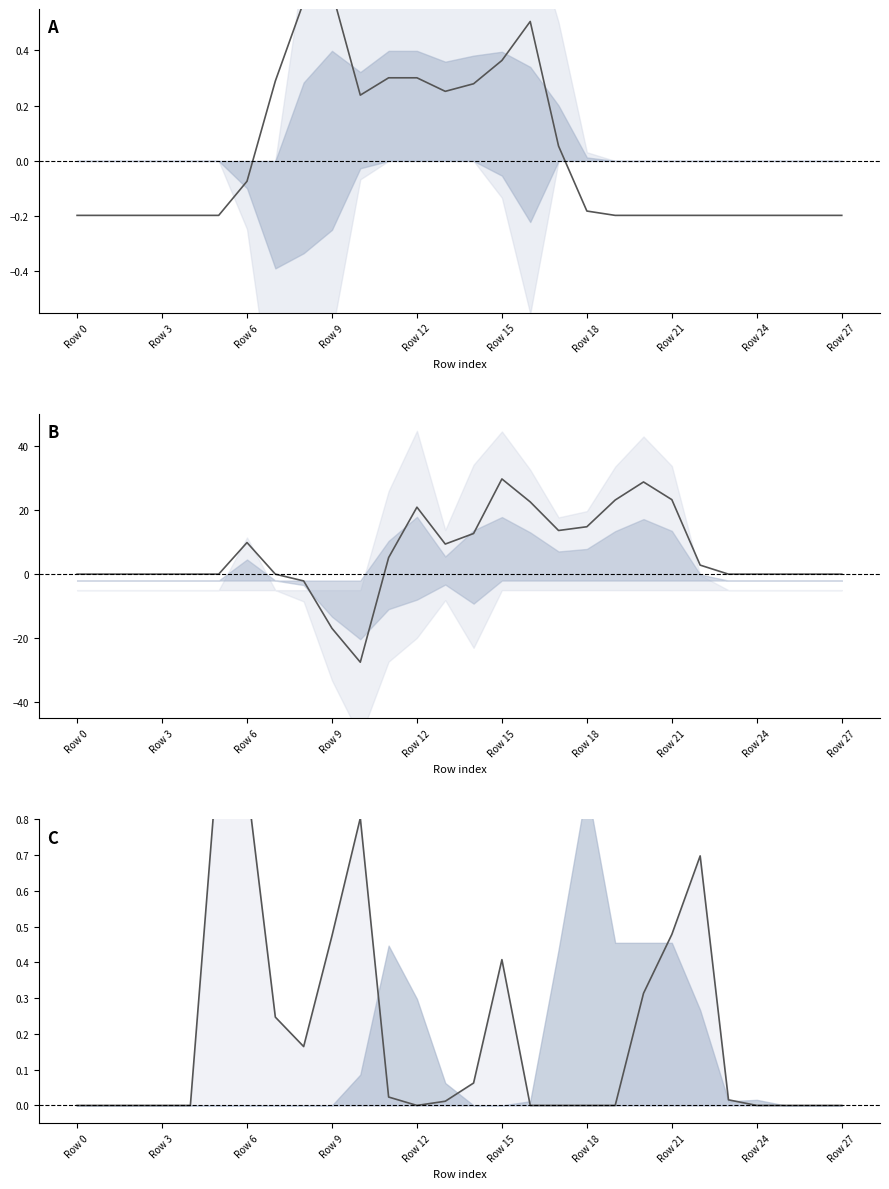

At which category is the sum across all series the highest?

Row 15